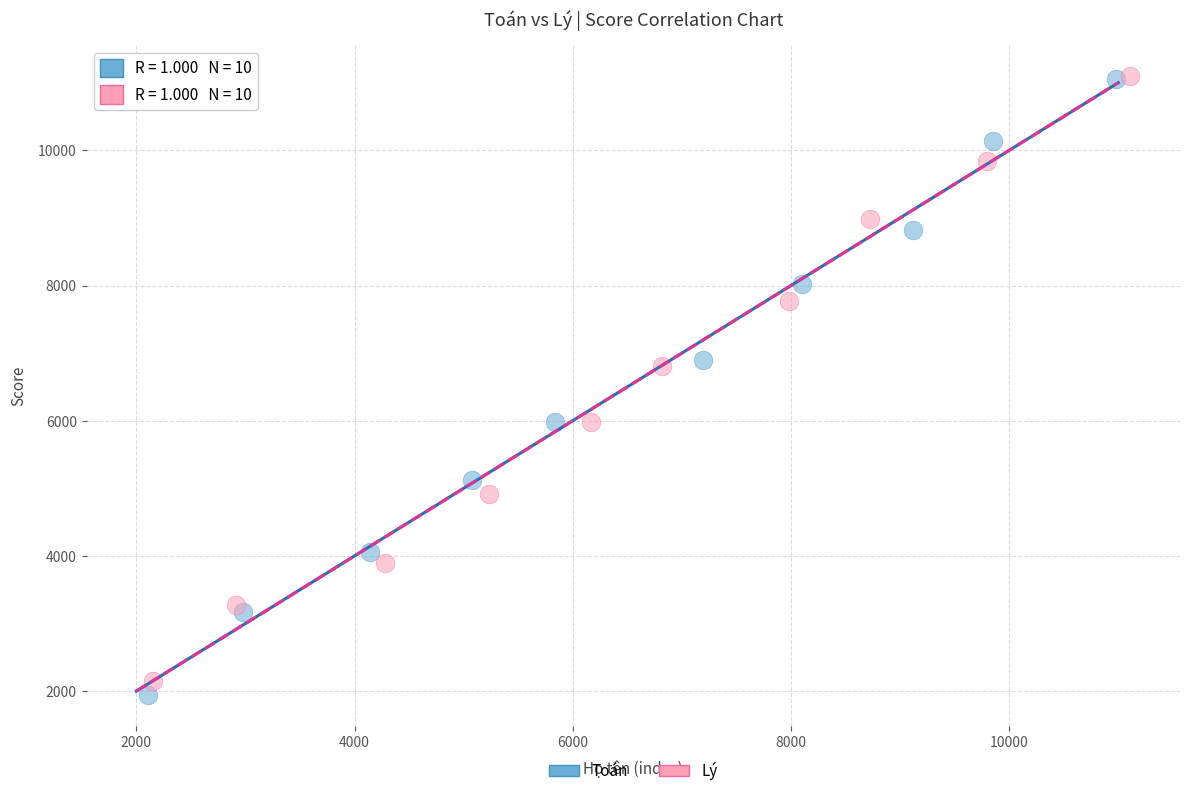

Which series has the widest spread of Y values?

Toán